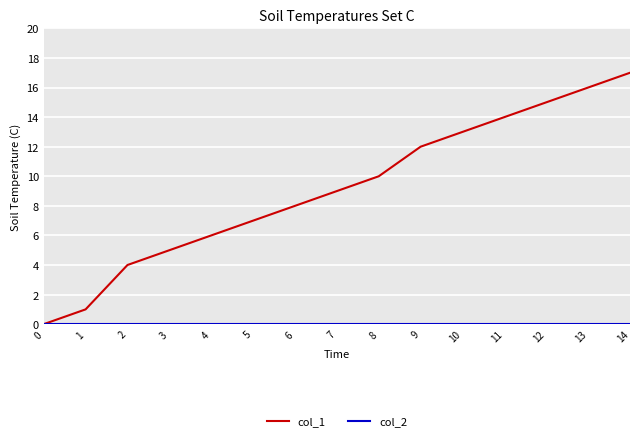

Does the chart display data point markers on the line(s)?

No